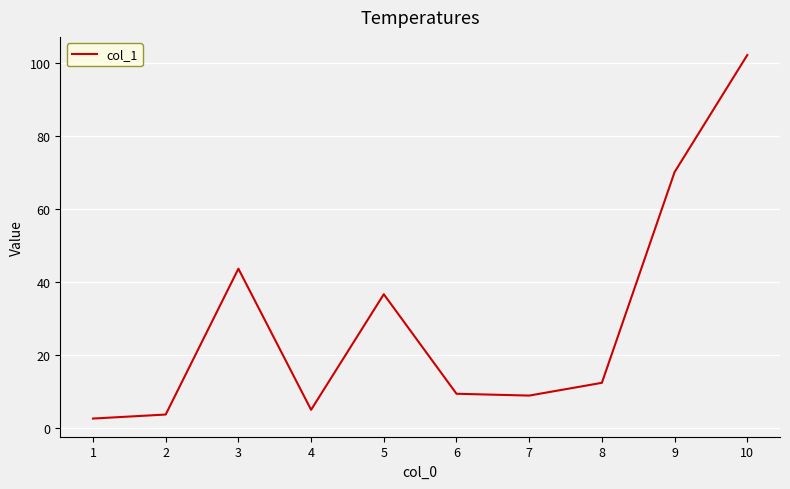

Read the value at 2.

3.6